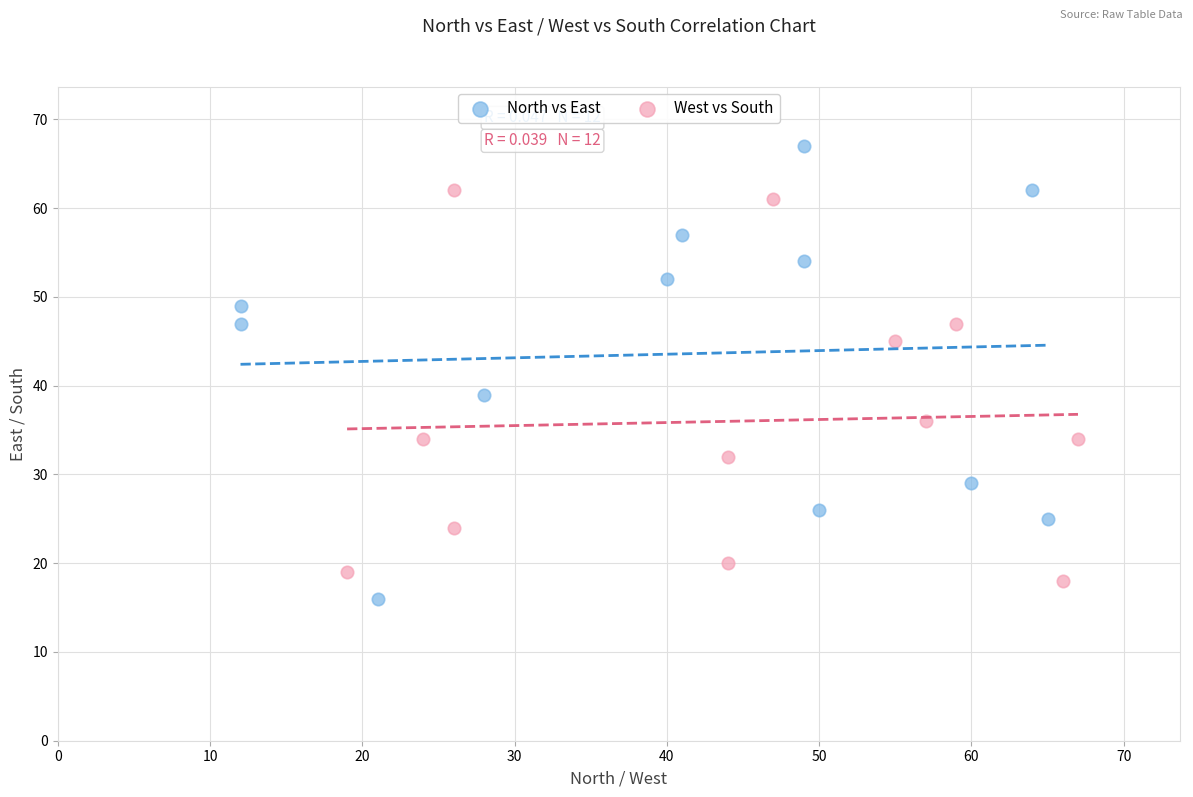

Which series contains the lowest Y value?

North vs East